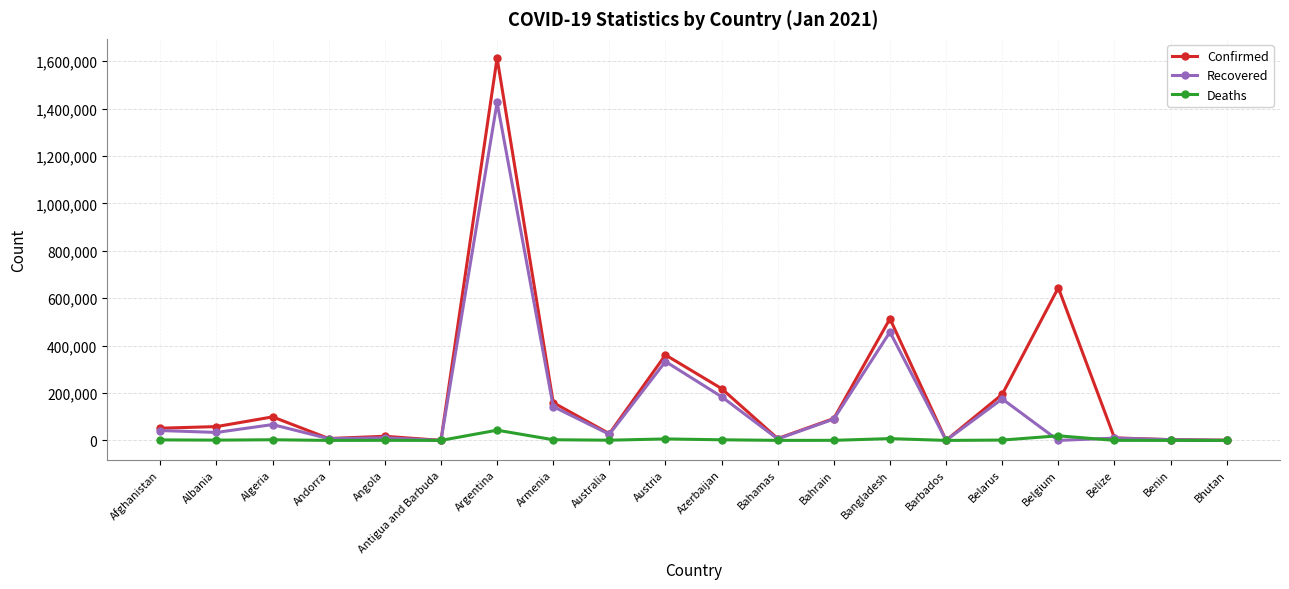

What is the greatest value displayed?

1613928